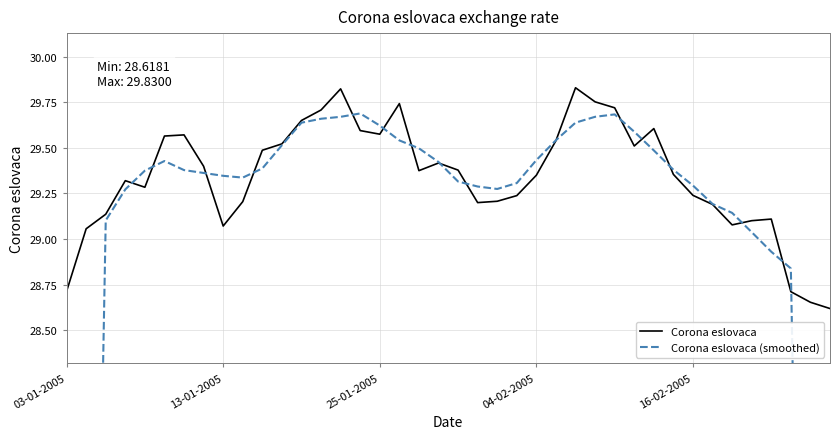

At which category is the sum across all series the highest?

14